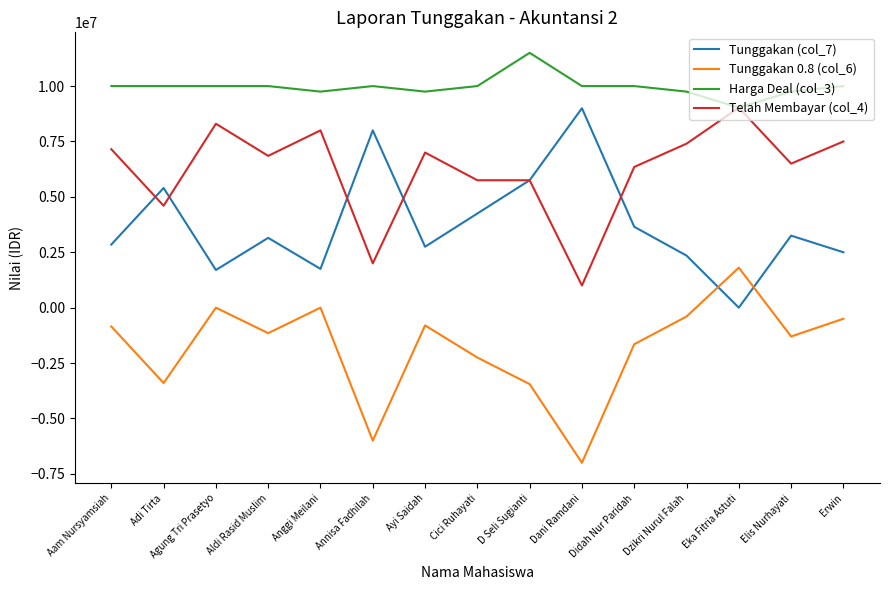

What is the smallest value displayed?

-7000000